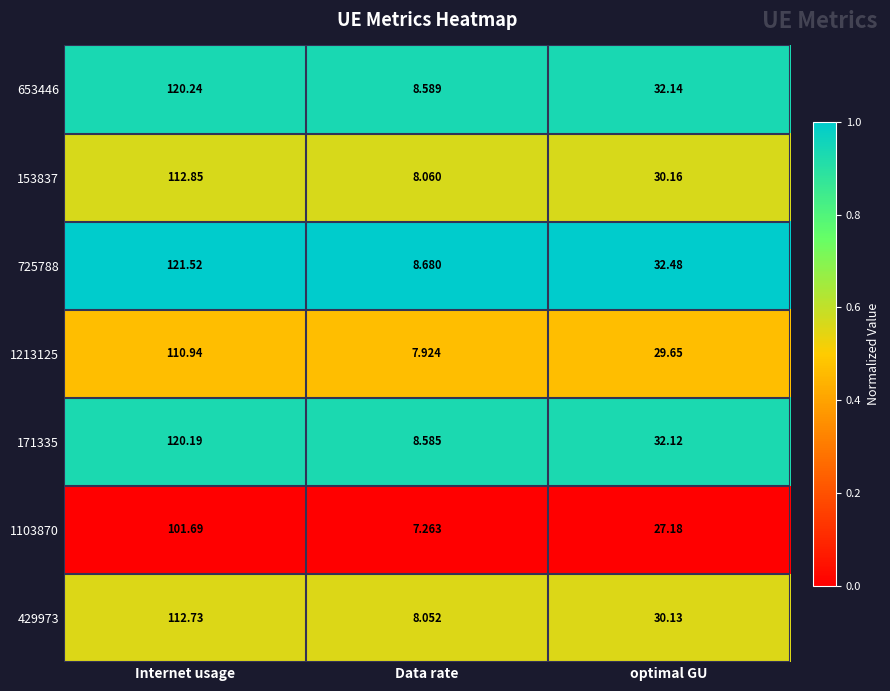

At which label is 1213125 closest to 59?

optimal GU